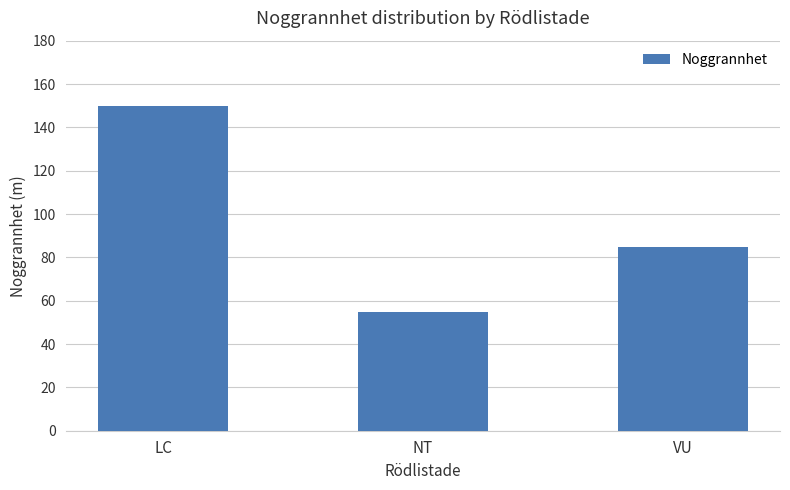

What position from the right is NT?

2